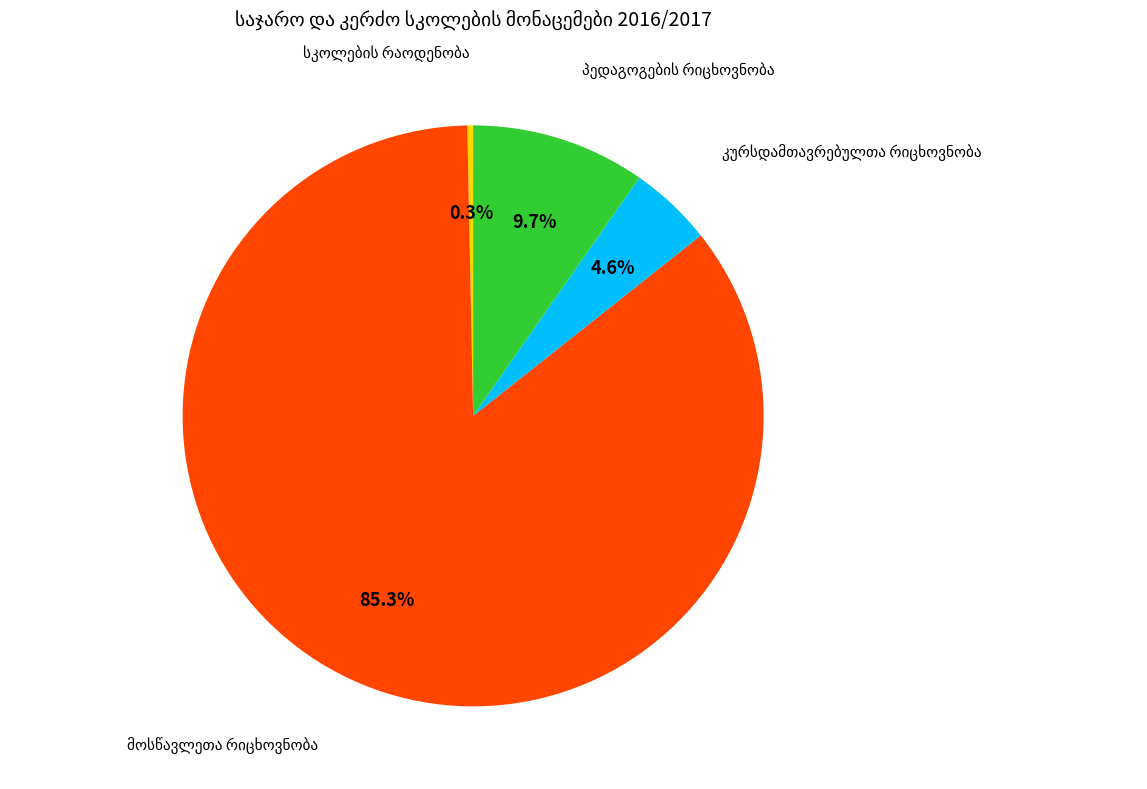

Count the number of slices in the pie.

4